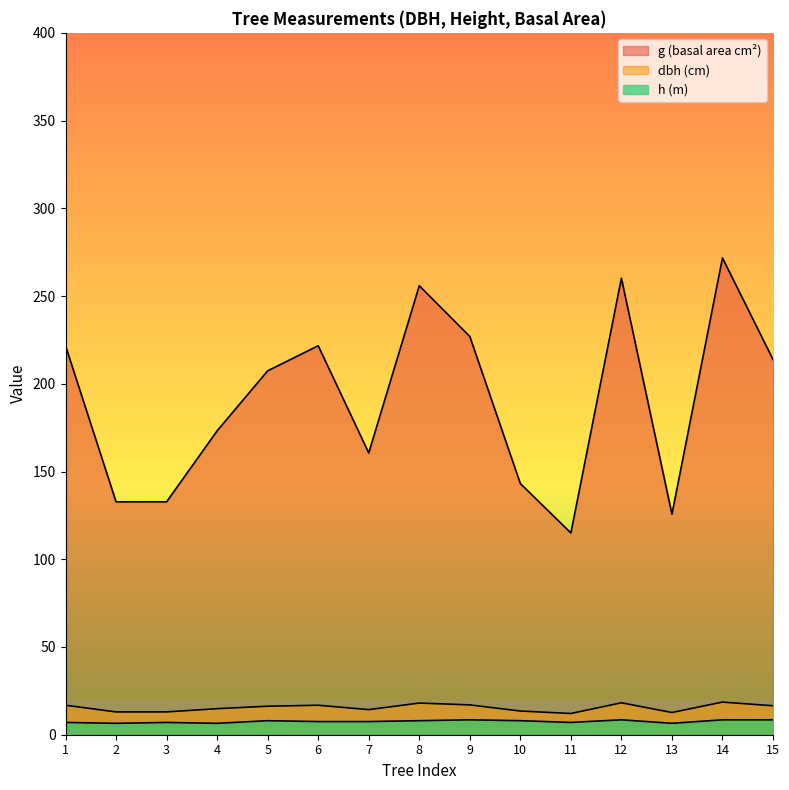

What is the sum of all dbh values?

231.6